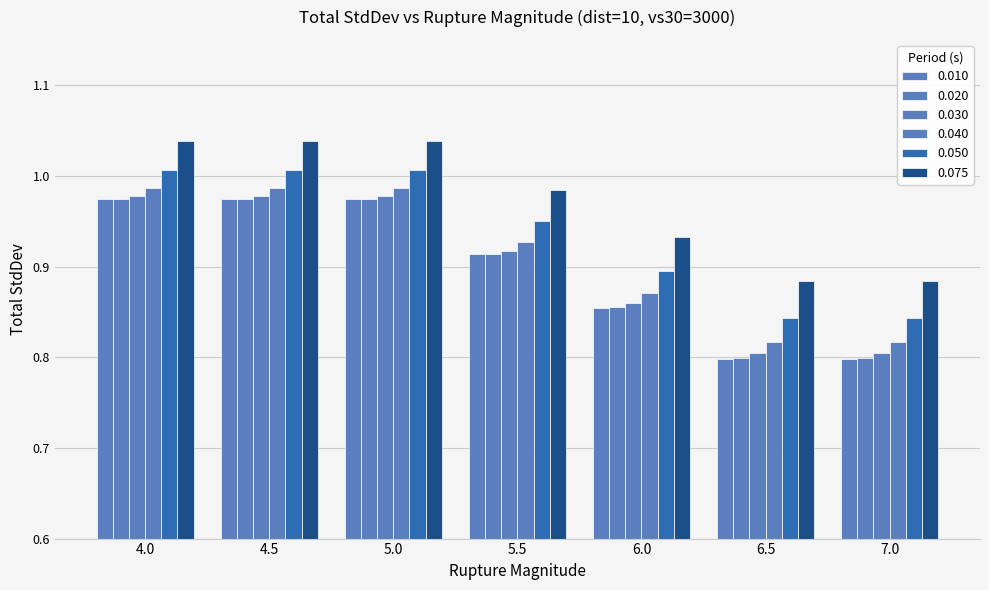

What is the sum of all 0.030 values?

6.3